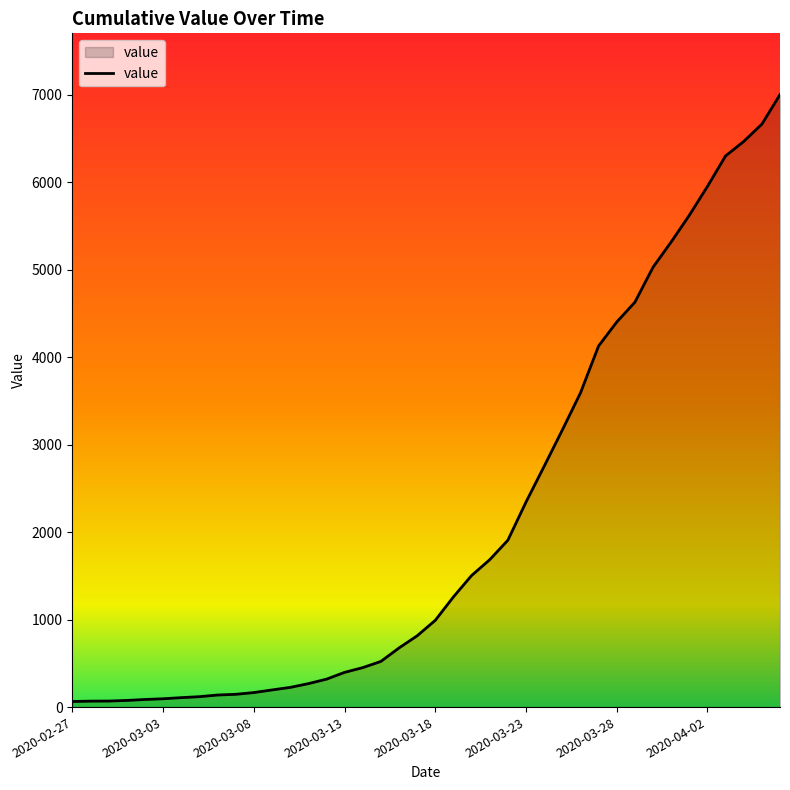

What is the greatest value displayed?

7002